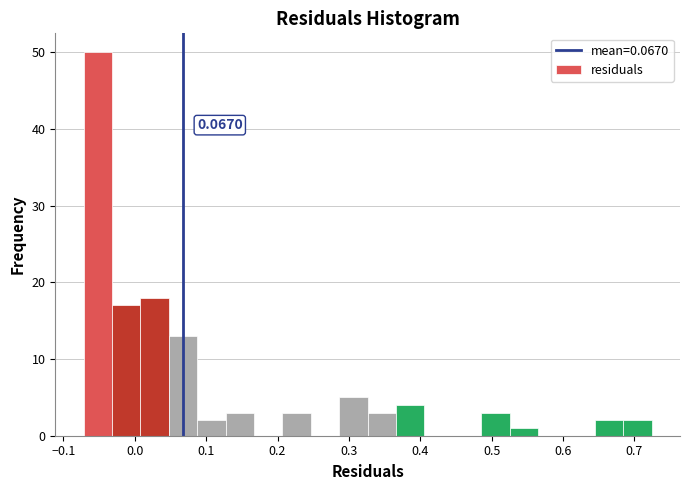

Read against the x-axis, roughly where is the centre of the tallest bar?

-0.05